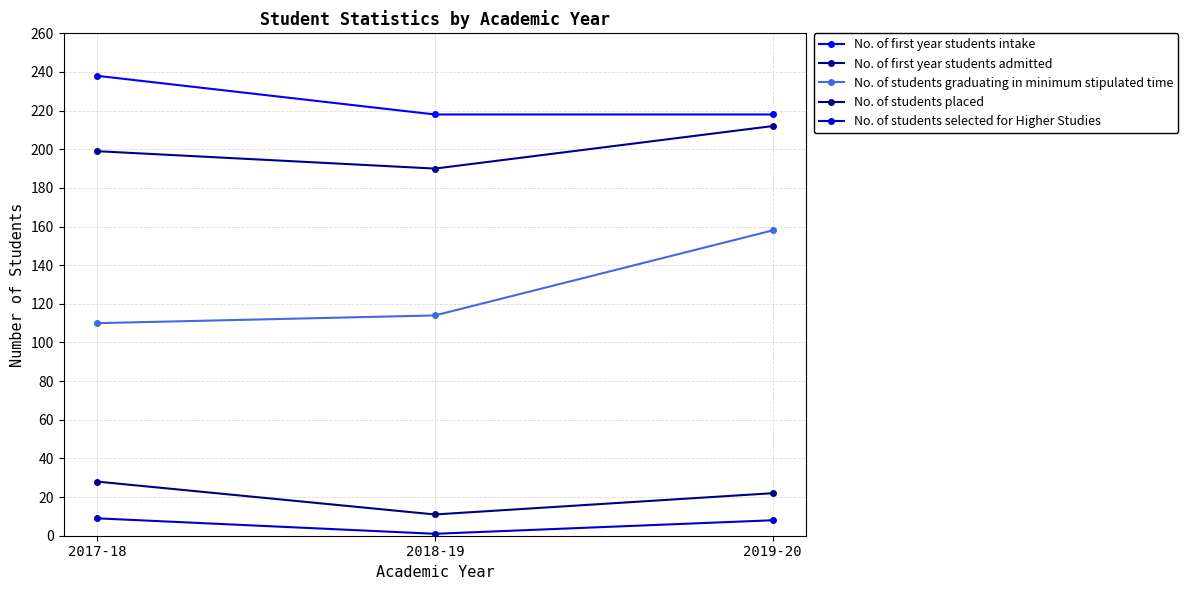

What is the value of the No. of first year students intake point at the 3rd from the left?

218